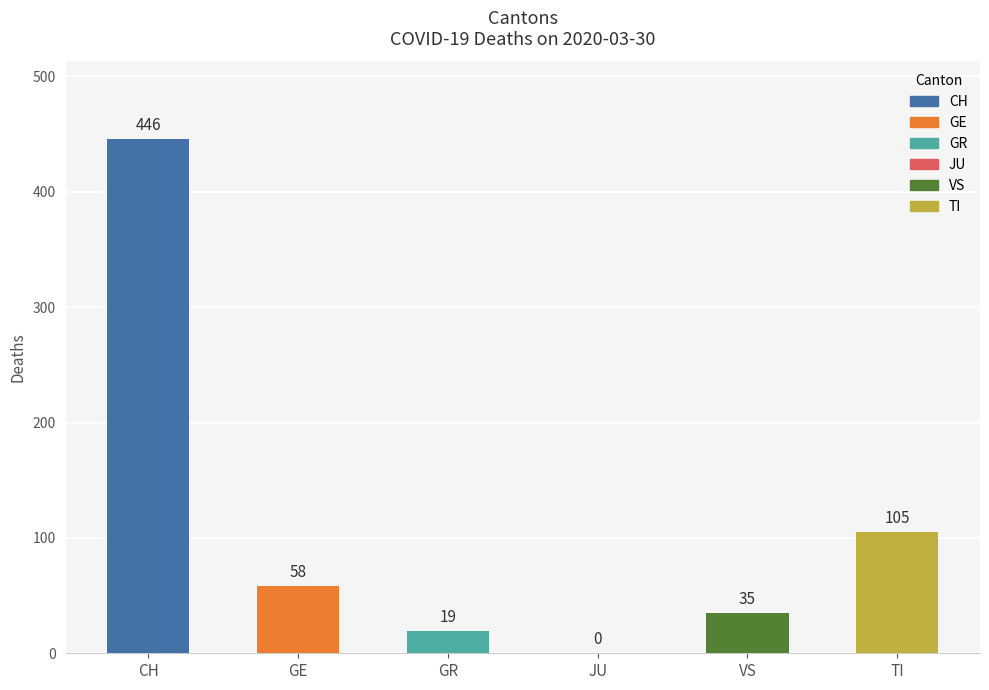

True or false: the data shows 58 at GE.

True